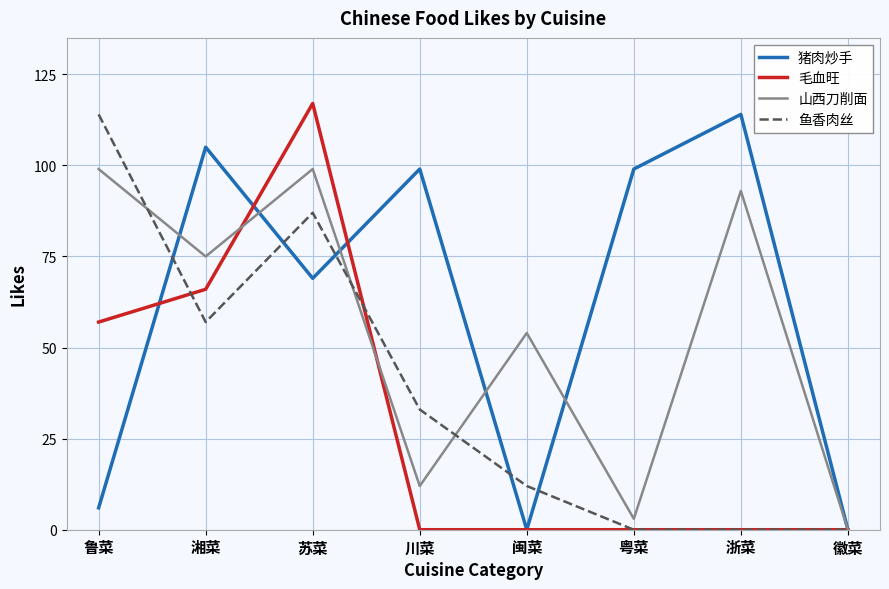

At 川菜, list the series in order from smallest to largest.

毛血旺, 山西刀削面, 鱼香肉丝, 猪肉炒手